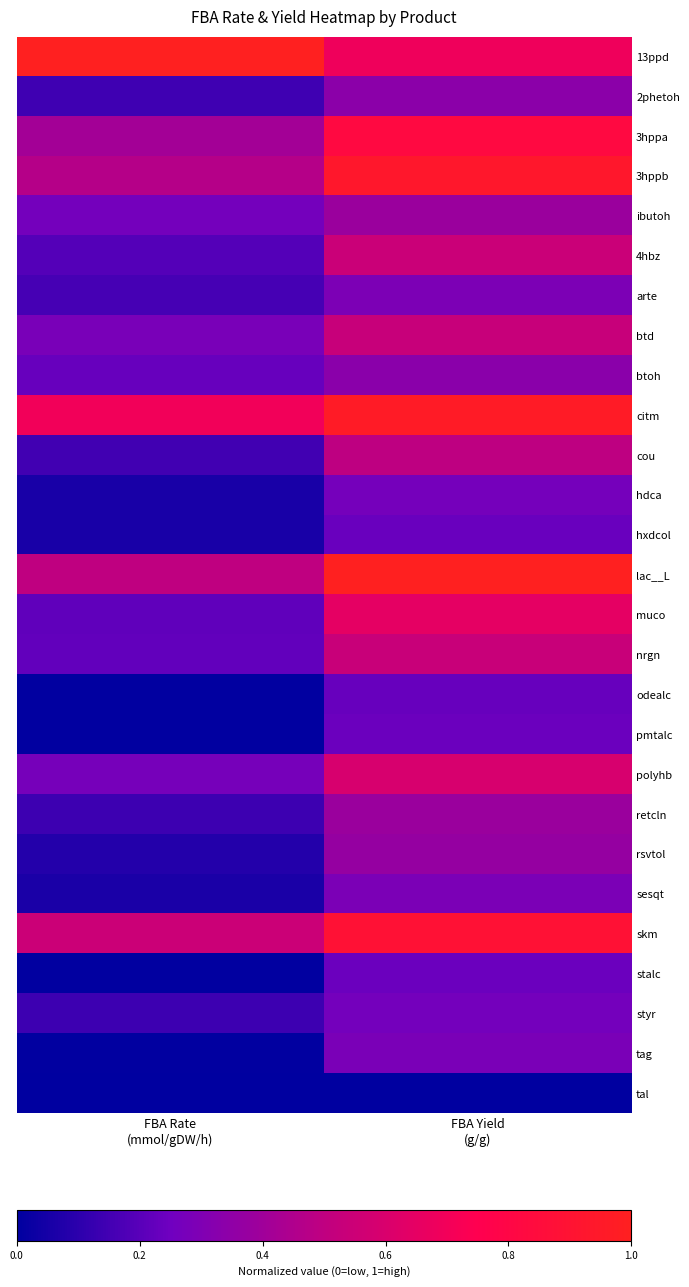

What is the difference between the highest and lowest values at FBA Yield
(g/g)?

1.0